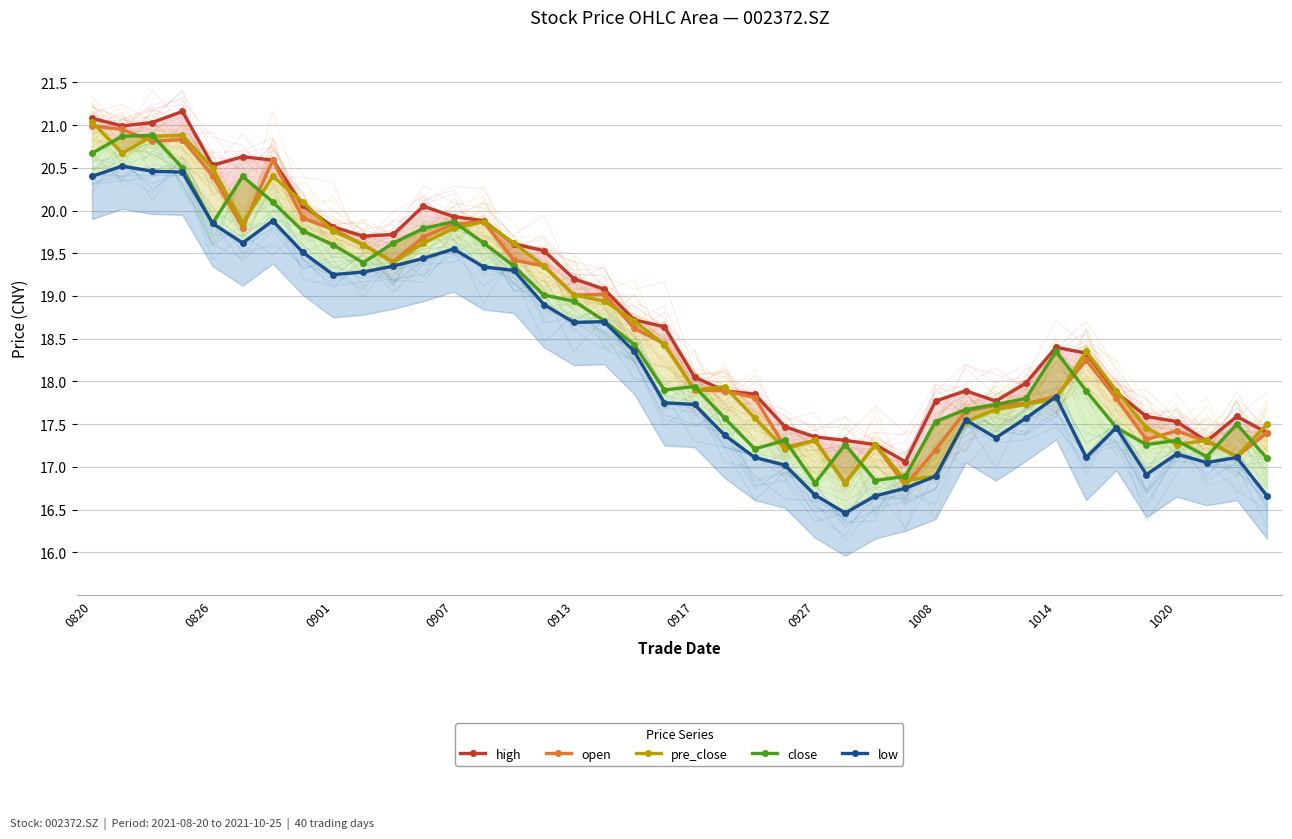

Which has a higher value, 1020 or 36?

1020